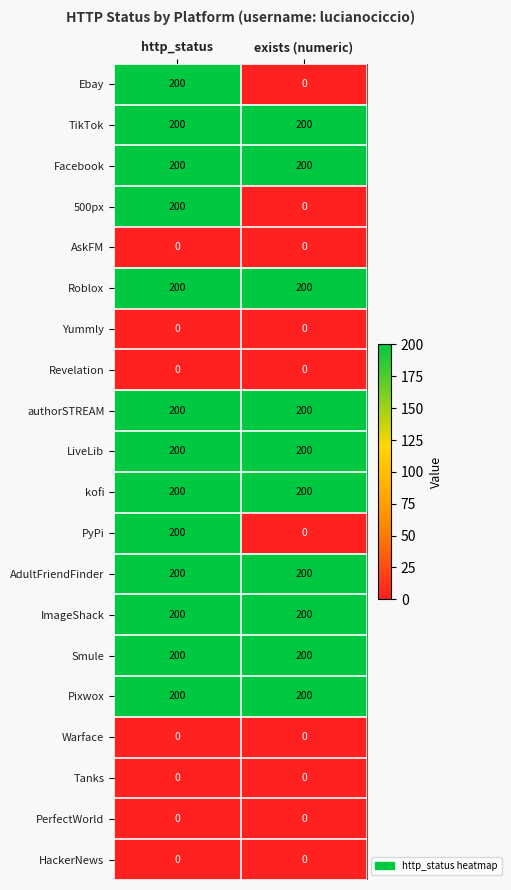

What is the maximum value shown in the chart?

200